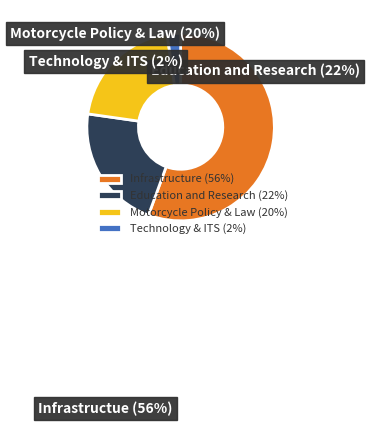

Approximately how many times larger is the value at Education and Research (22%) compared to Technology & ITS (2%)?

9.4